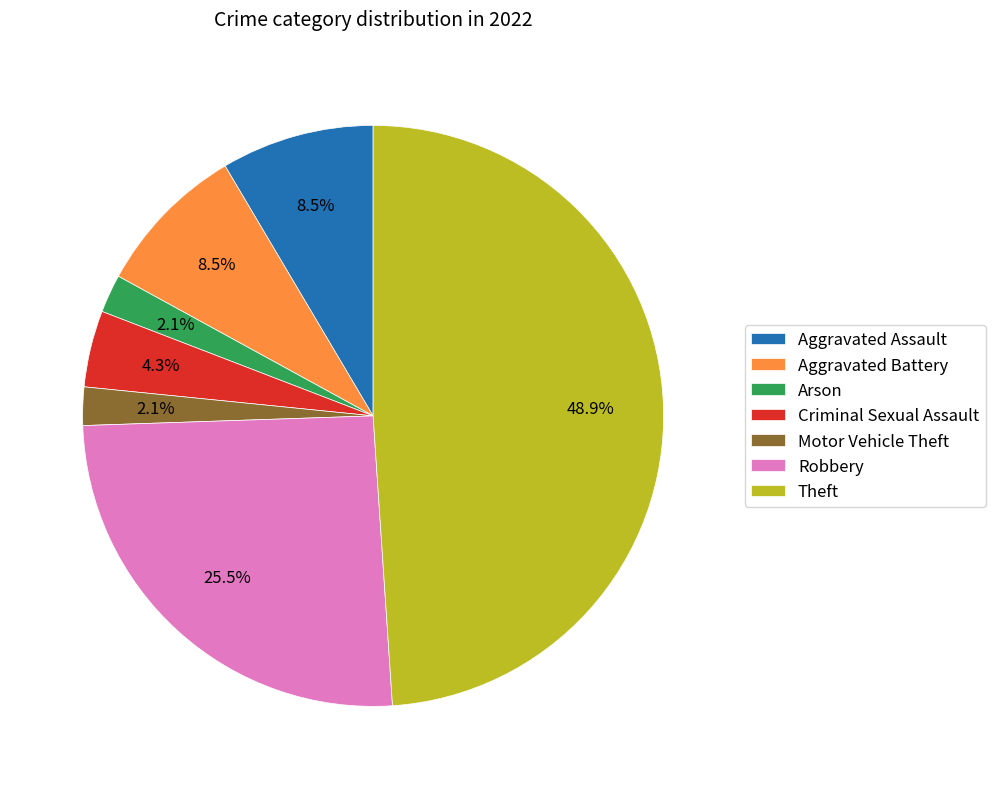

How much of the chart is everything except Criminal Sexual Assault?

95.7%